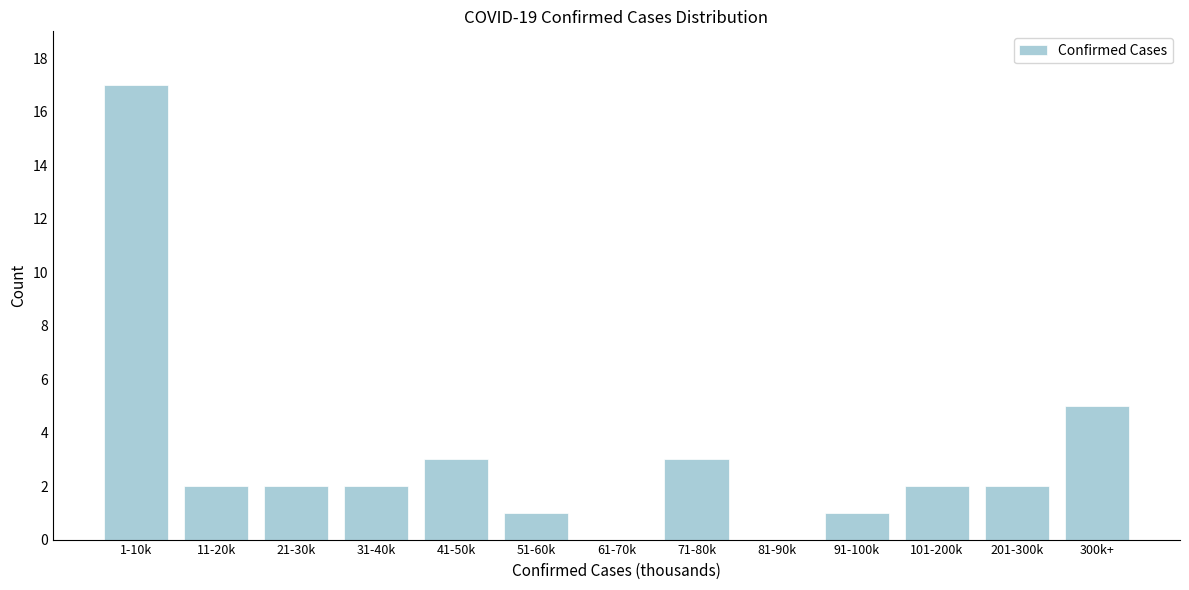

Reading left to right, extract all data points from this chart.

1-10k=17	11-20k=2	21-30k=2	31-40k=2	41-50k=3	51-60k=1	61-70k=0	71-80k=3	81-90k=0	91-100k=1	101-200k=2	201-300k=2	300k+=5